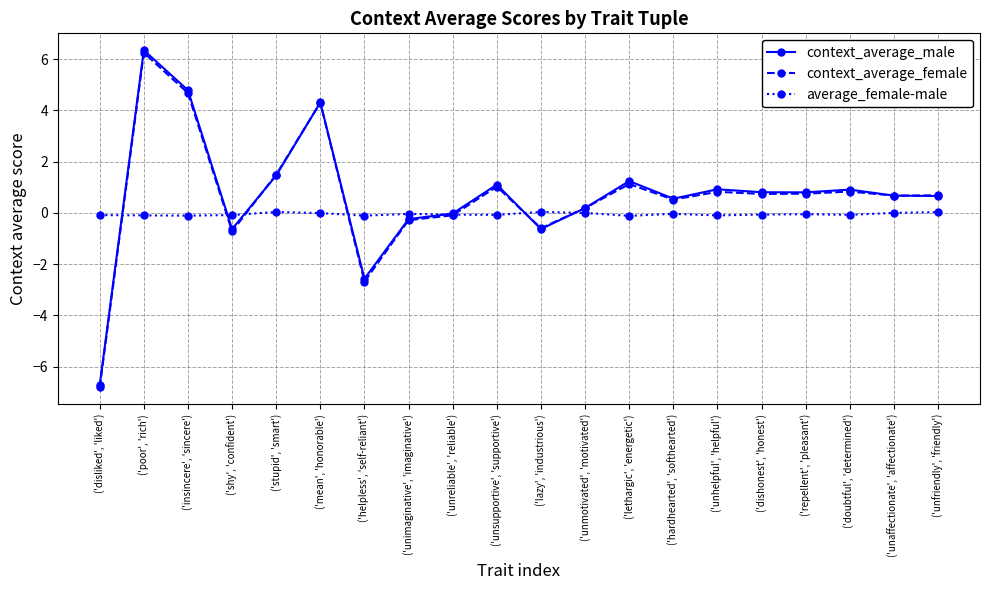

List the labels in order of average_female-male value, smallest first.

('lethargic', 'energetic'), ('helpless', 'self-reliant'), ('insincere', 'sincere'), ('unhelpful', 'helpful'), ('poor', 'rich'), ('disliked', 'liked'), ('shy', 'confident'), ('unsupportive', 'supportive'), ('doubtful', 'determined'), ('unreliable', 'reliable'), ('dishonest', 'honest'), ('repellent', 'pleasant'), ('unimaginative', 'imaginative'), ('hardhearted', 'softhearted'), ('mean', 'honorable'), ('unmotivated', 'motivated'), ('unaffectionate', 'affectionate'), ('unfriendly', 'friendly'), ('lazy', 'industrious'), ('stupid', 'smart')